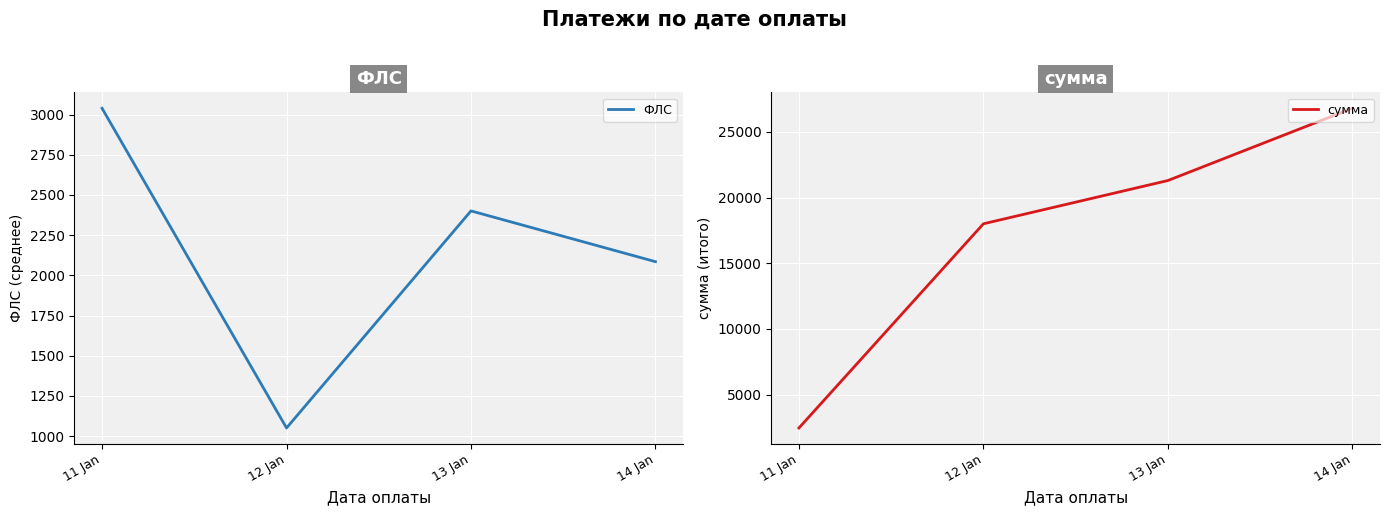

Between 11 Jan and 14 Jan, which series saw the biggest shift?

сумма